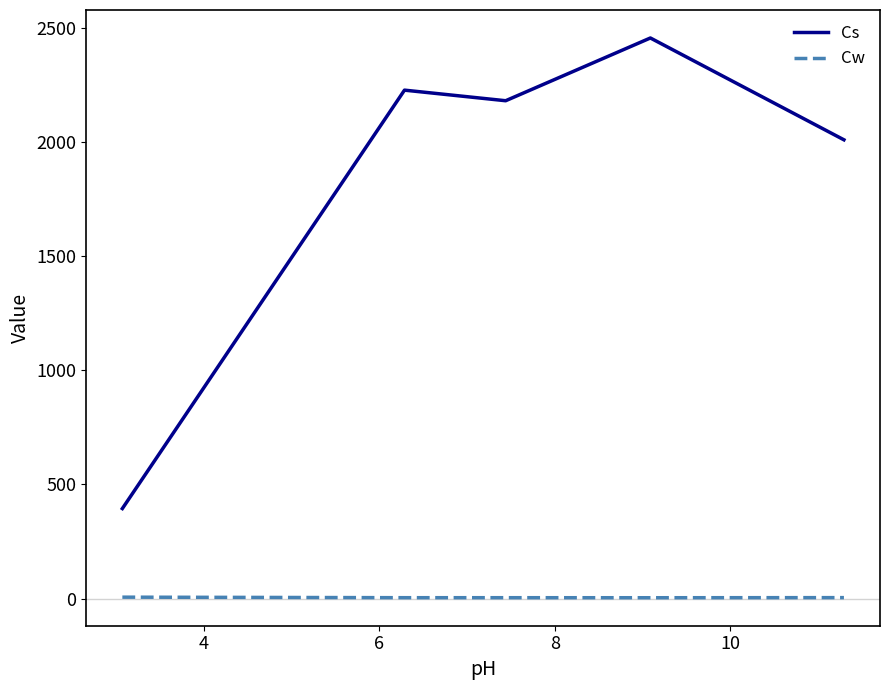

True or false: Cw and Cs intersect in this chart.

False